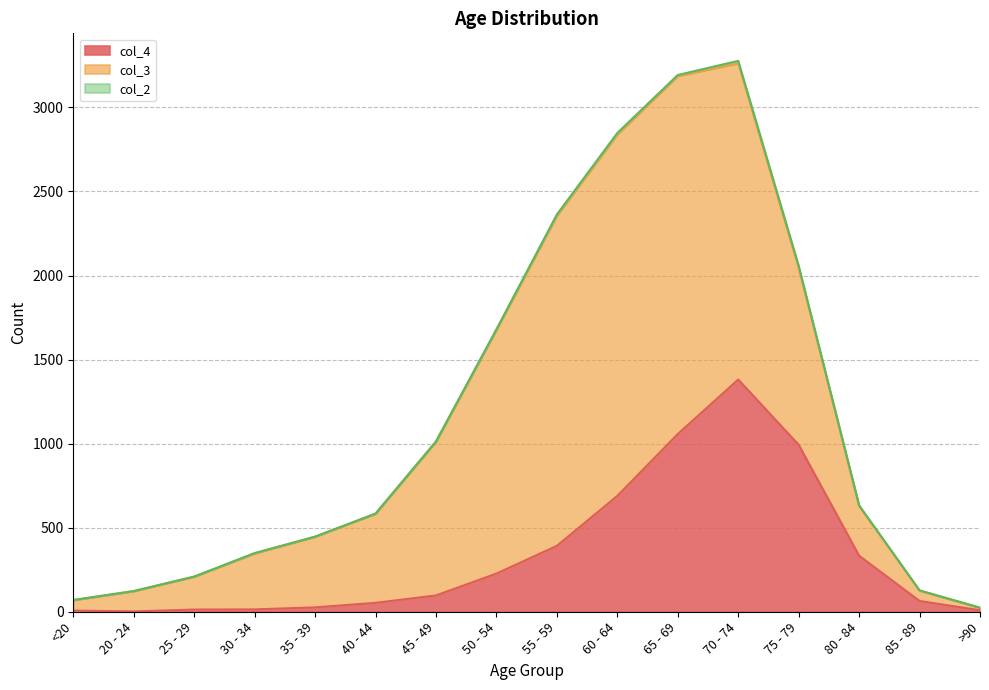

How many data points in col_4 are less than 97?

8